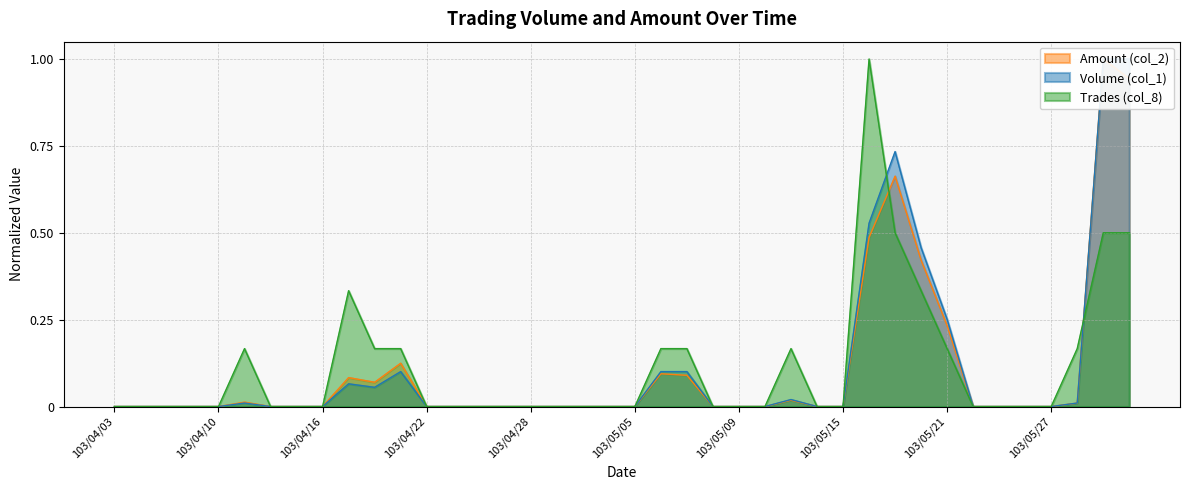

List the series in order of their overall mean, highest first.

Trades (col_8), Volume (col_1), Amount (col_2)